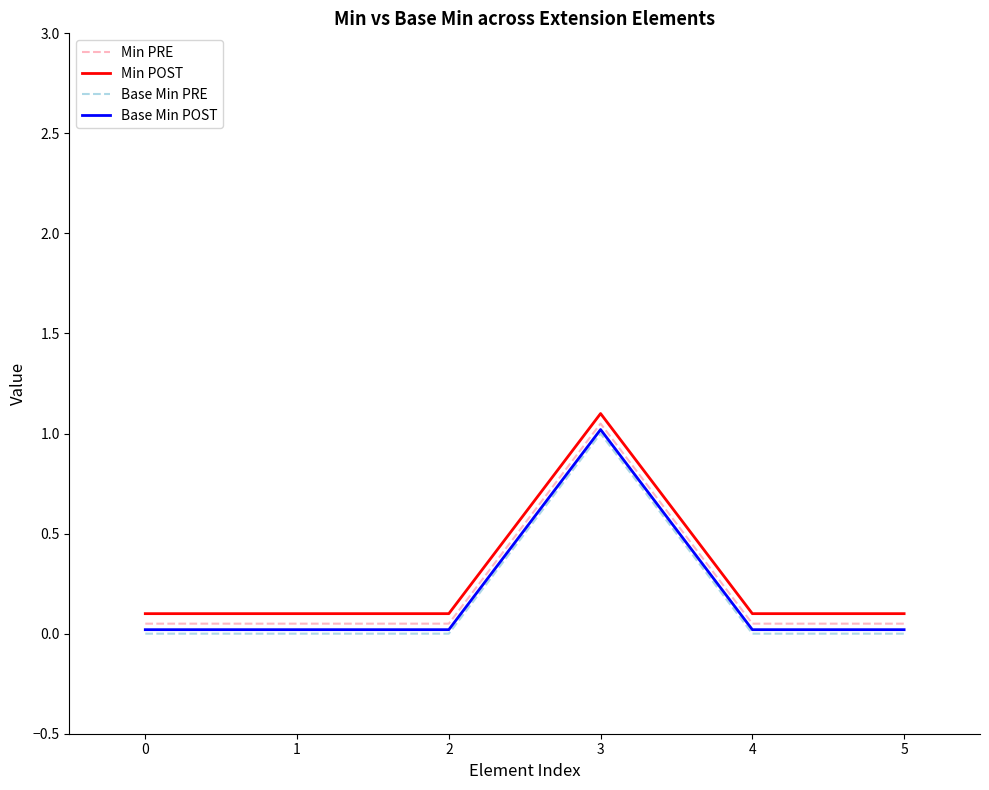

What is the approximate value of Base Min POST at 3?

1.0